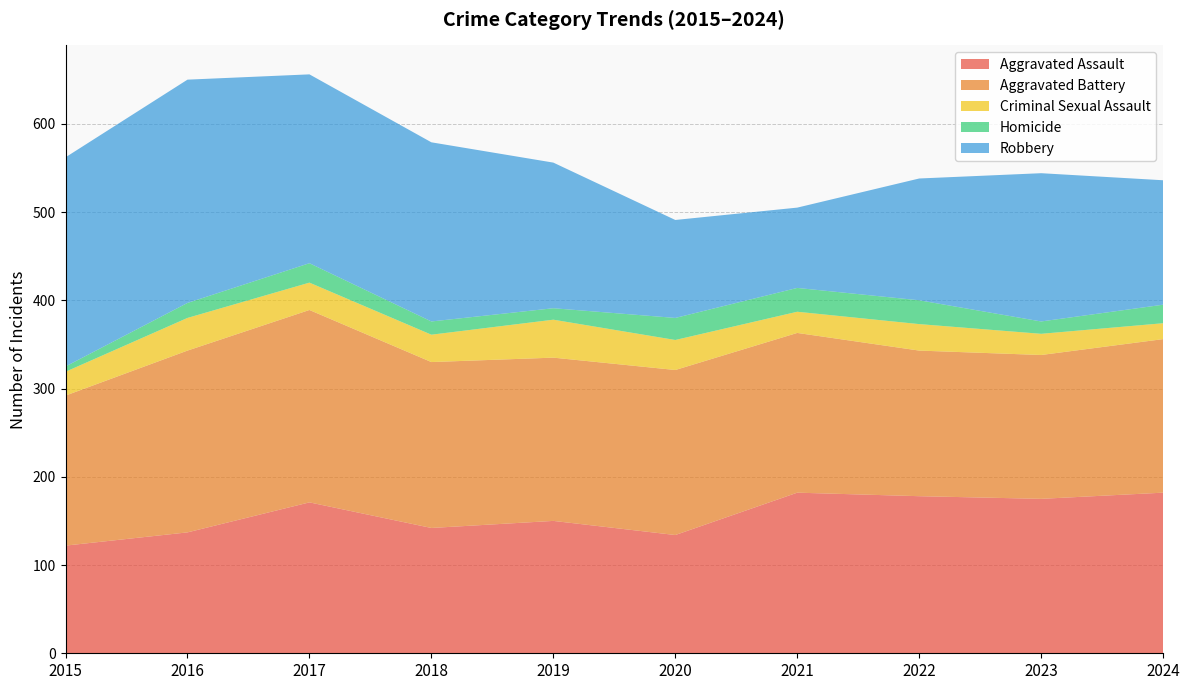

Reading left to right, list all the values displayed in this chart.

Aggravated Assault: 2015=122	2016=137	2017=171	2018=142	2019=150	2020=134	2021=182	2022=178	2023=175	2024=182
Aggravated Battery: 2015=170	2016=206	2017=218	2018=188	2019=185	2020=187	2021=181	2022=165	2023=163	2024=174
Criminal Sexual Assault: 2015=27	2016=37	2017=31	2018=31	2019=43	2020=34	2021=24	2022=30	2023=24	2024=18
Homicide: 2015=6	2016=17	2017=22	2018=15	2019=13	2020=25	2021=27	2022=27	2023=14	2024=21
Robbery: 2015=237	2016=253	2017=214	2018=203	2019=165	2020=111	2021=91	2022=138	2023=168	2024=141